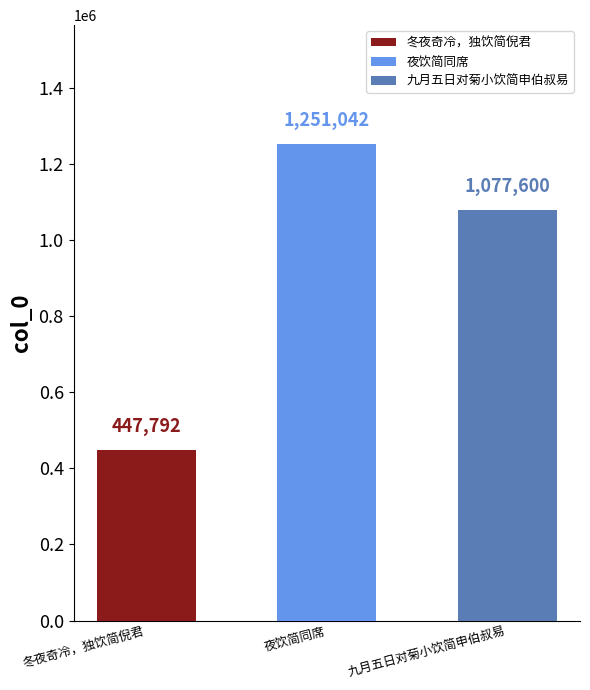

What is the difference between the maximum and second lowest values?

173442